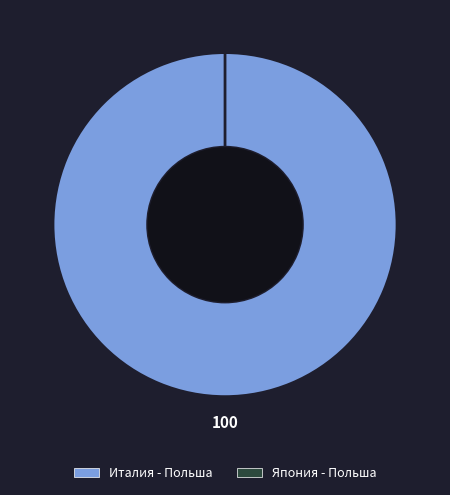

Is Япония - Польша the majority of the pie?

No